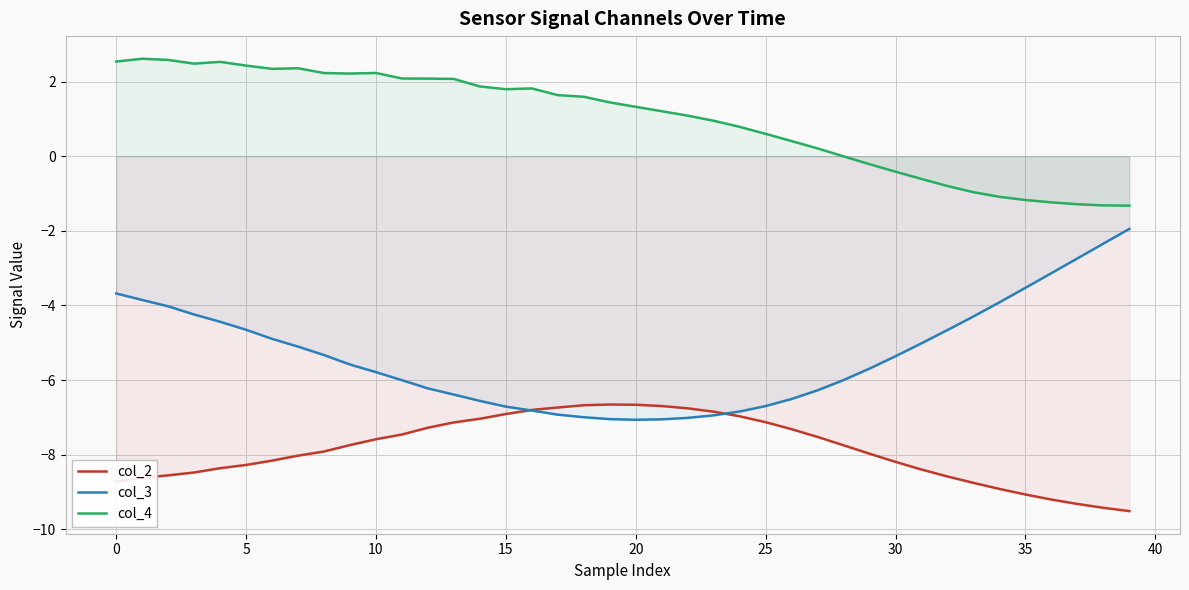

True or false: col_2 has more than 1 interior local peaks.

False